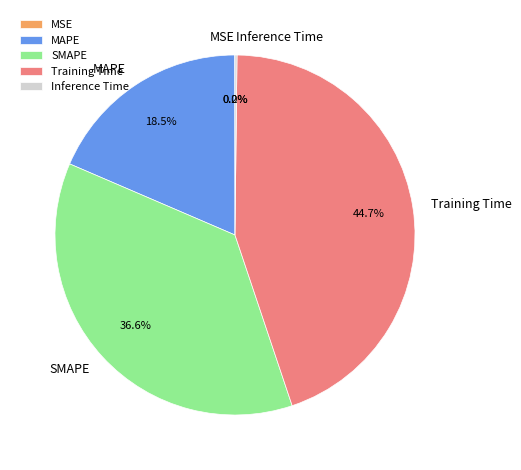

What portion of the pie excludes Training Time?

55.3%